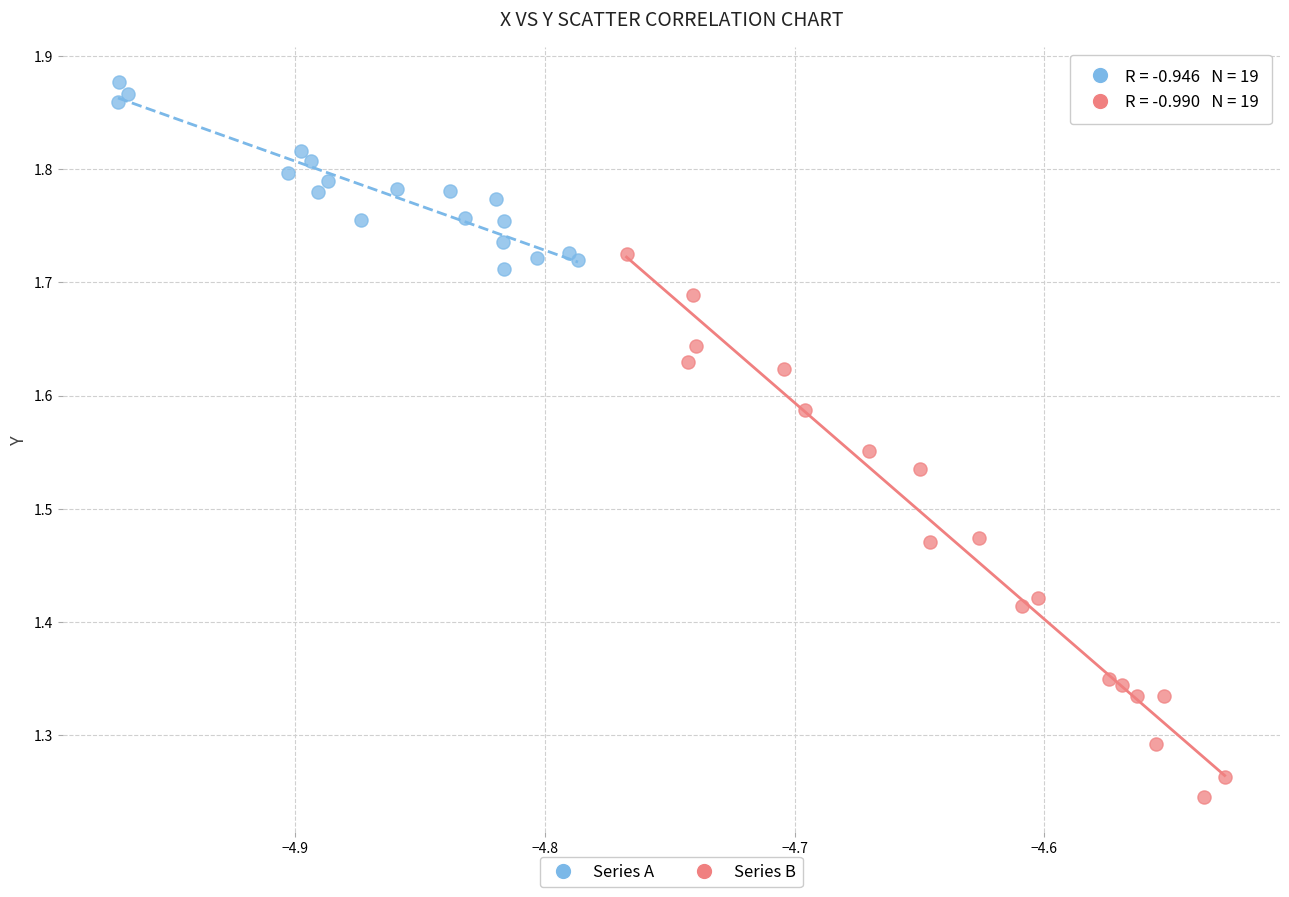

Which series has the widest spread of Y values?

Series B